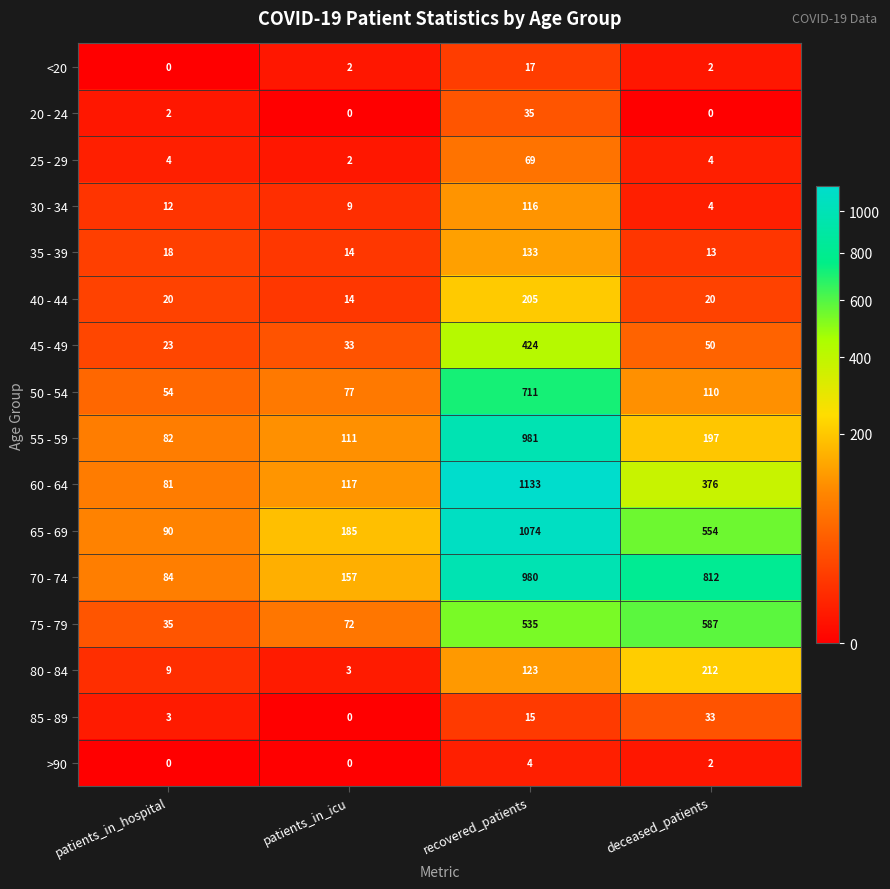

What is the sum of all 25 - 29 values?

79